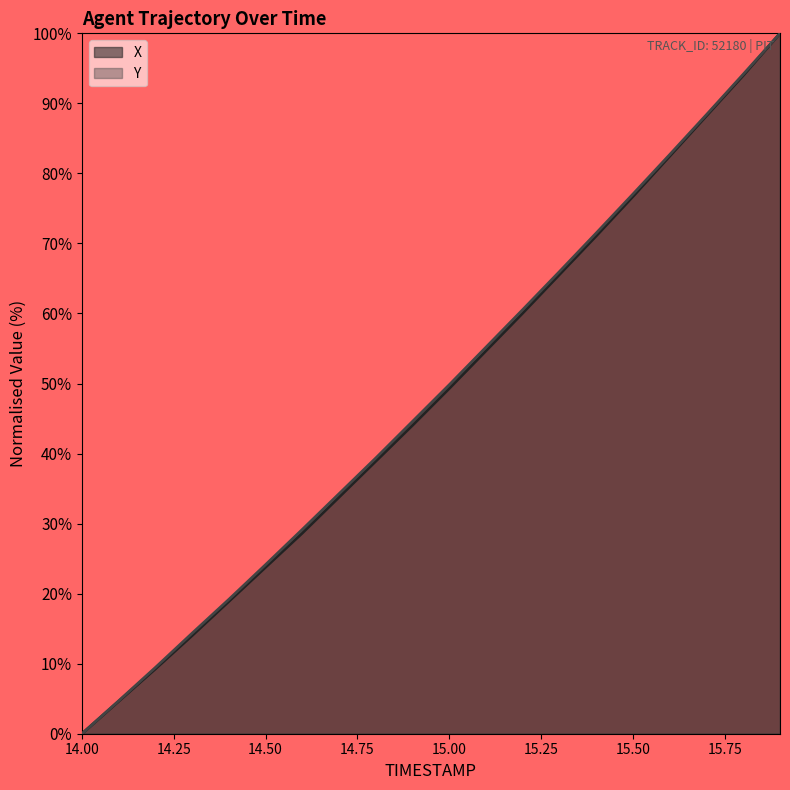

What is the spread (max minus min) of values at 15.1?

0.5